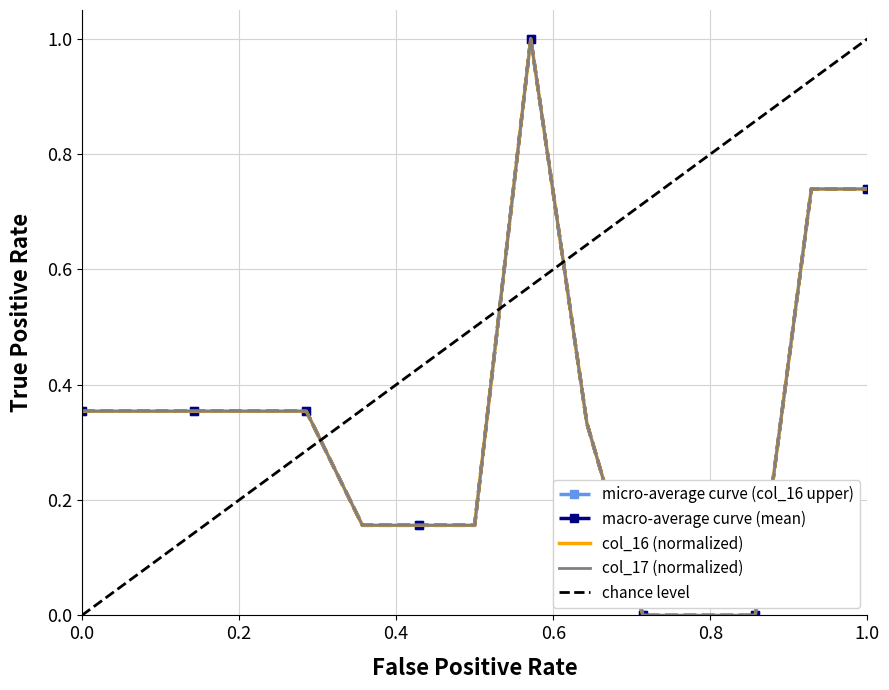

Which series has the largest total across all categories?

col_16